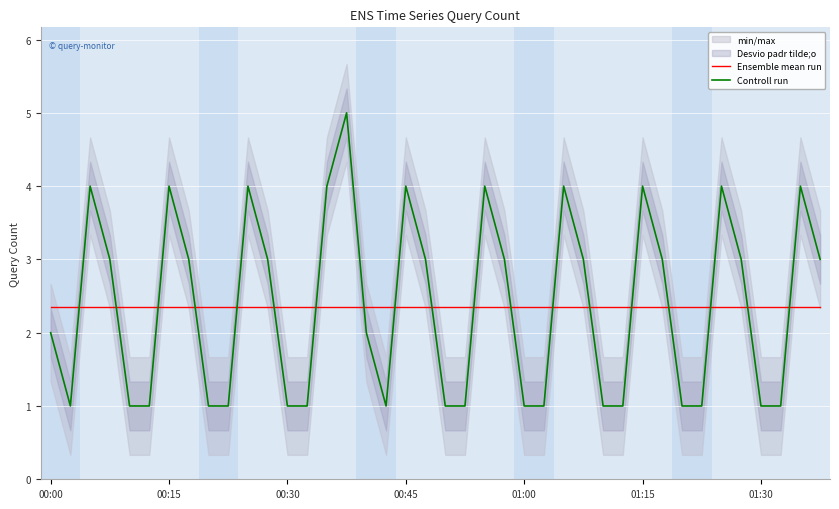

In Controll run, how many points are higher than both neighbors (excluding endpoints)?

10